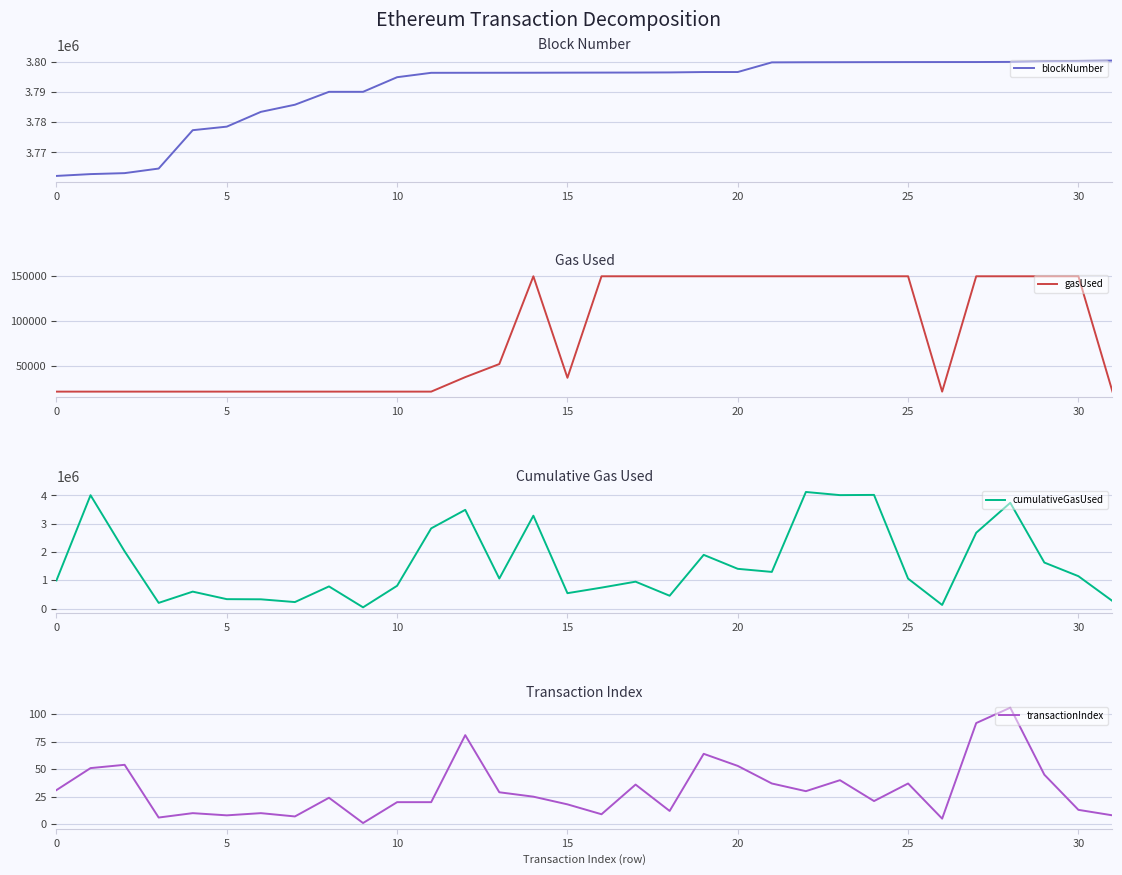

Is this an area chart (filled region under the line)?

No